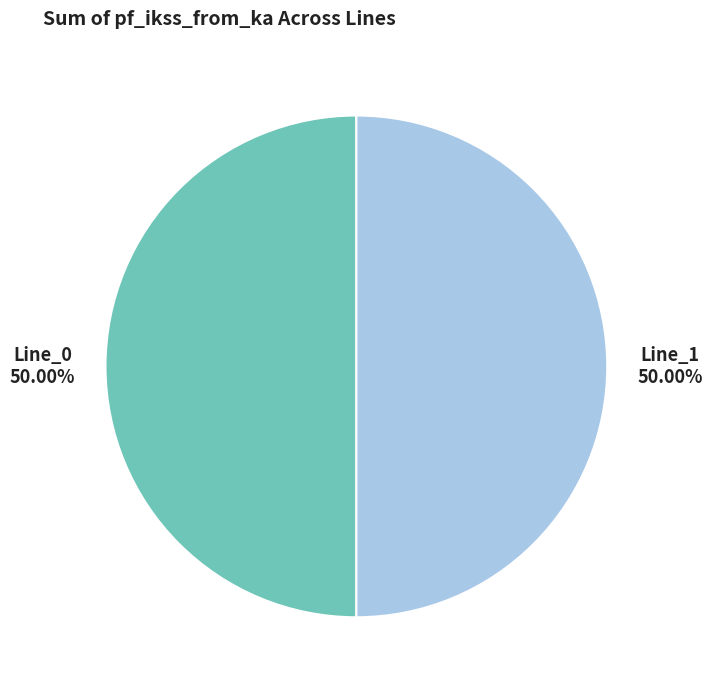

To the nearest percent, what is the difference between the largest and smallest slice percentages?

0%